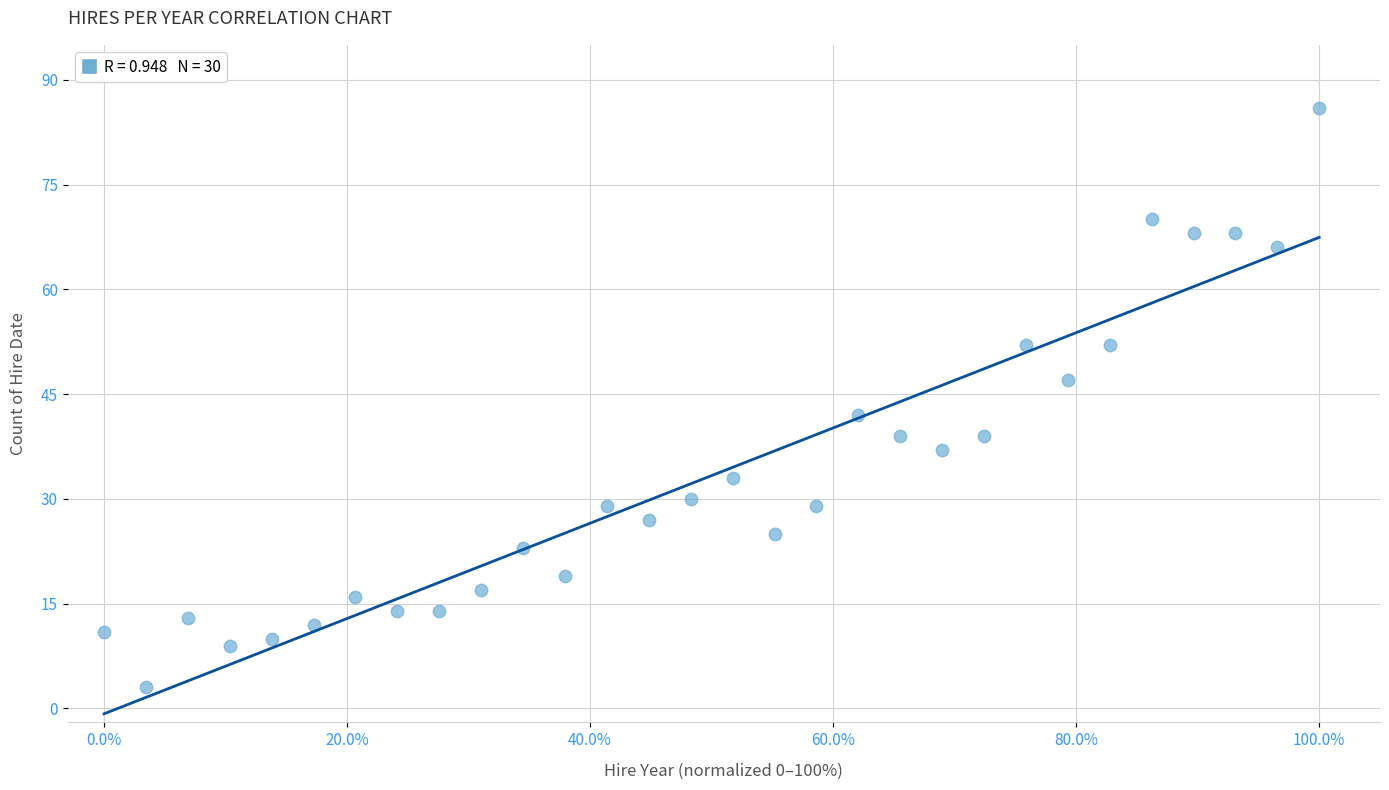

What Y value in the scatter plot is closest to 44?

42